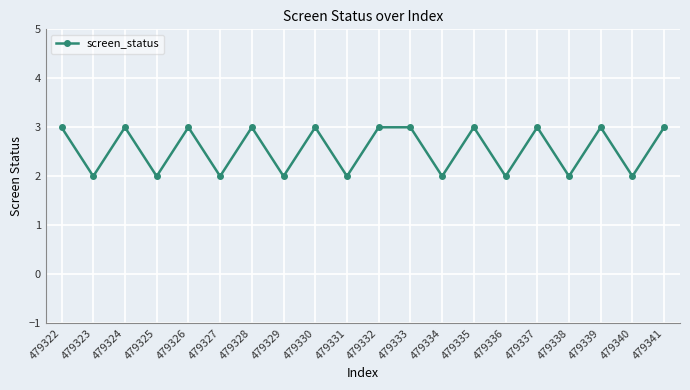

The chart shows a value of 0 at 479327. True or false?

False